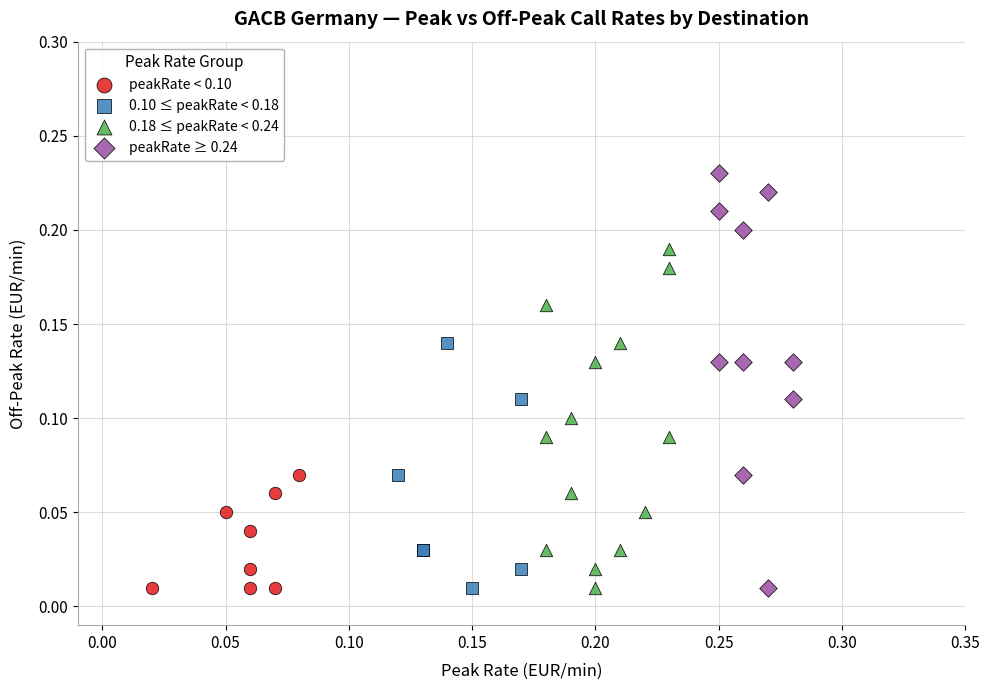

Which series has the widest spread of Y values?

peakRate ≥ 0.24